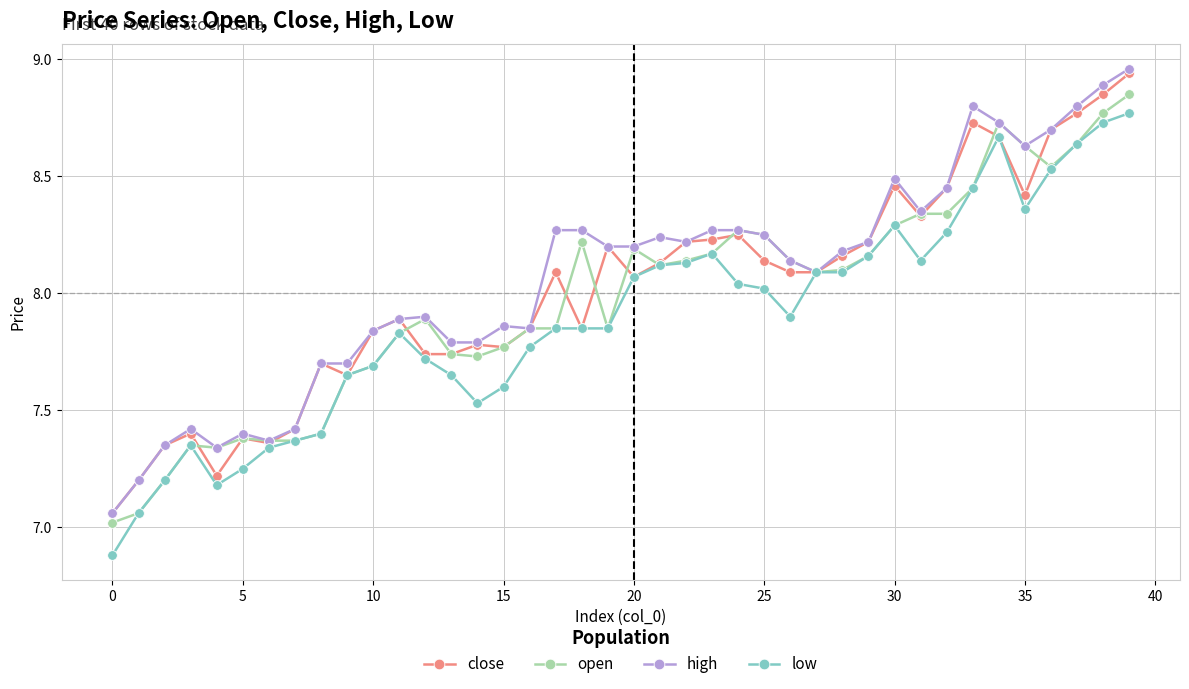

What is the smallest value displayed?

6.9